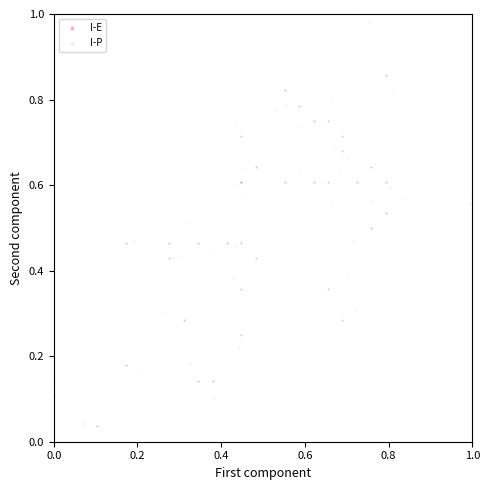

What are all the series names shown in the legend?

I-E, I-P